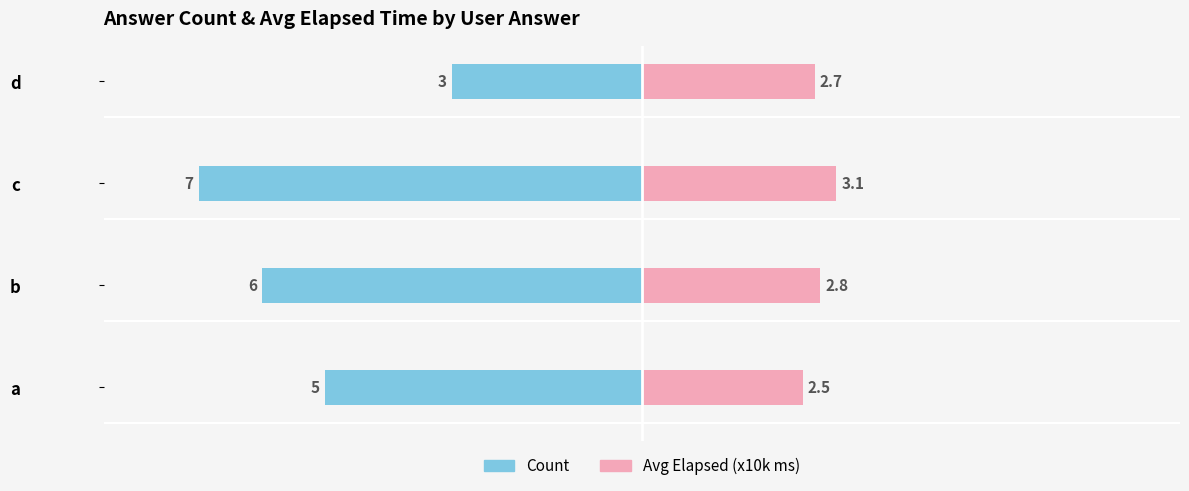

What are all the series names shown in the legend?

Count, Avg Elapsed (x10k ms)